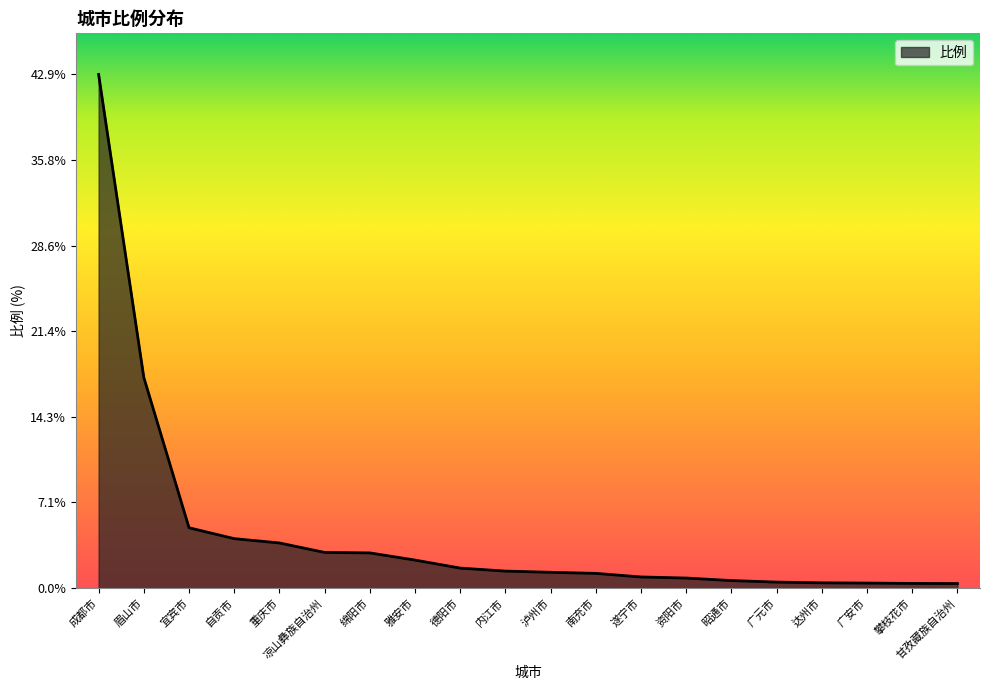

What is the change in value from 宜宾市 to 昭通市?

-4.4